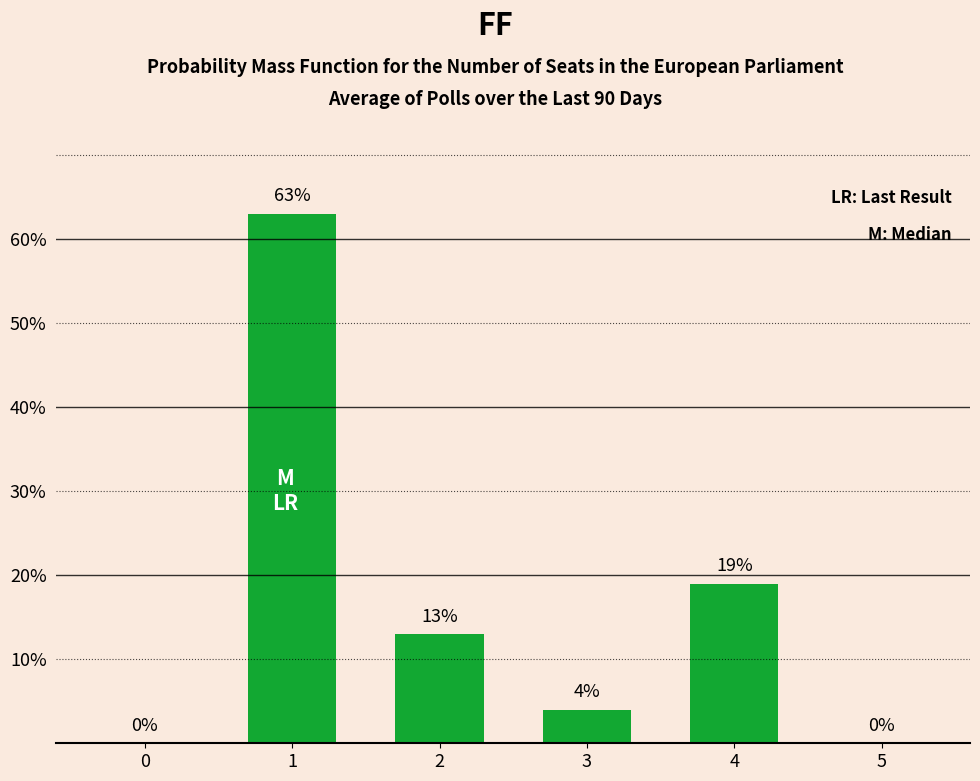

How many series are shown in this chart?

1